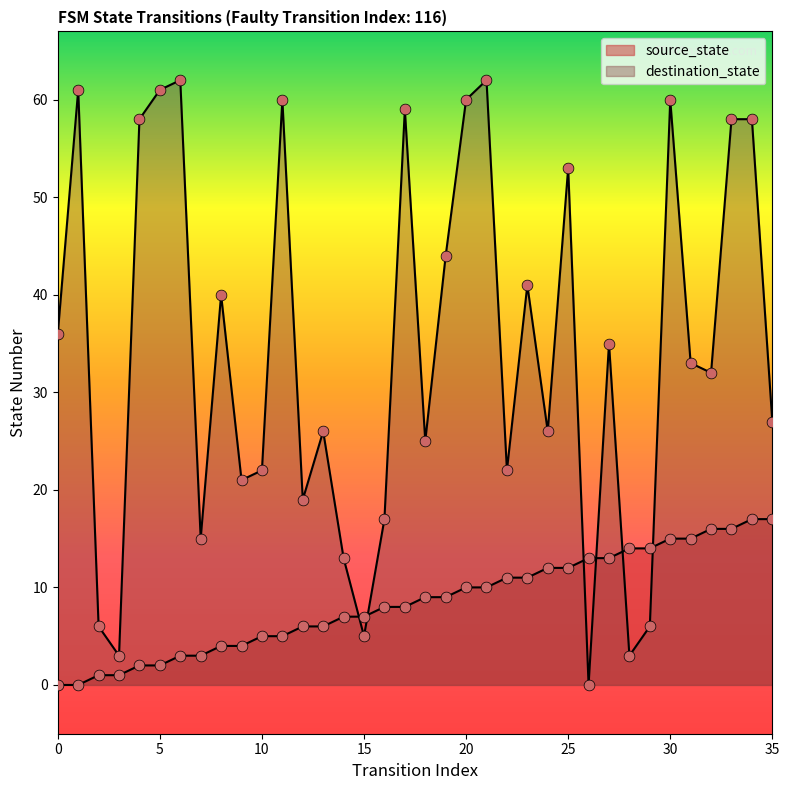

What are all the series names shown in the legend?

source_state, destination_state